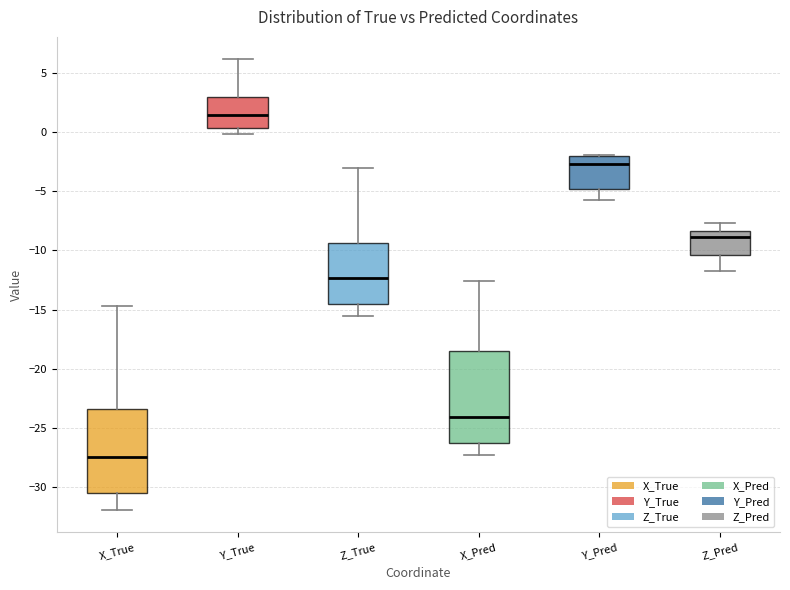

Which box has the highest median line?

Y_True